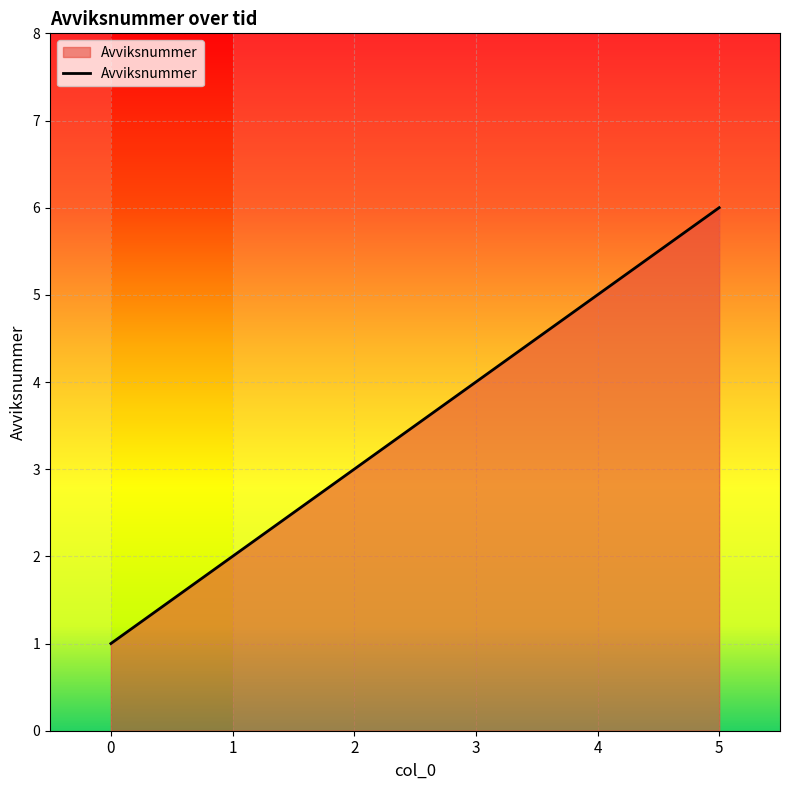

List the labels in order of value, smallest first.

0, 1, 2, 3, 4, 5